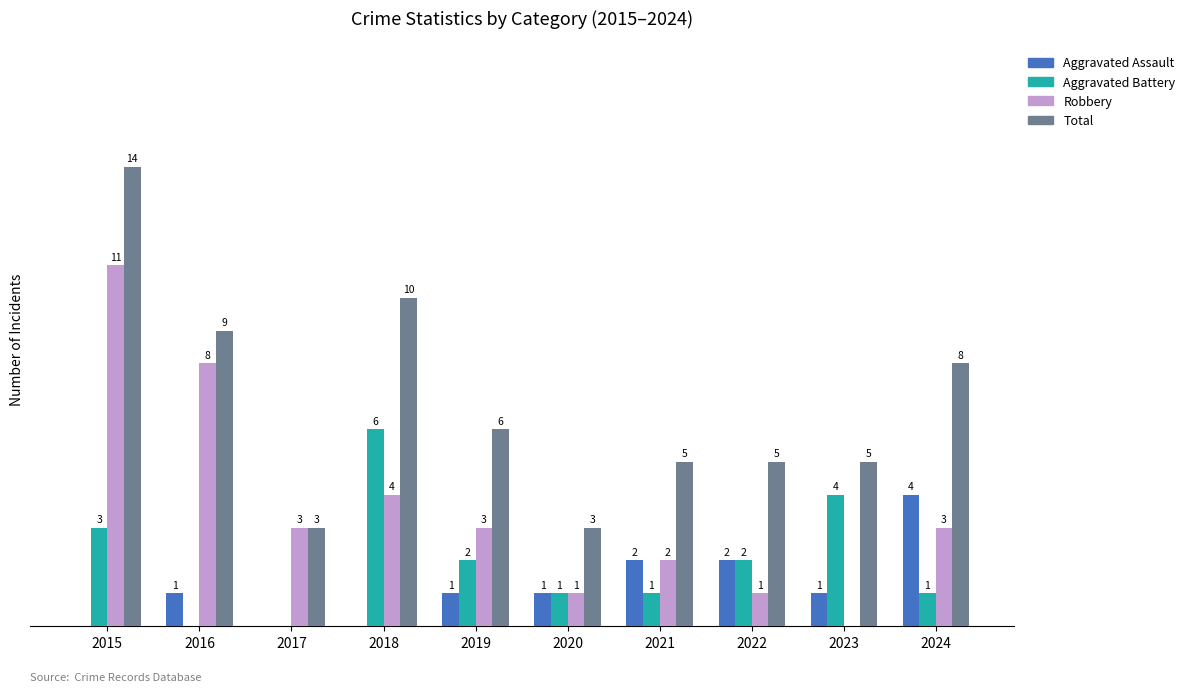

Are the bars grouped side by side (vs. stacked)?

Yes